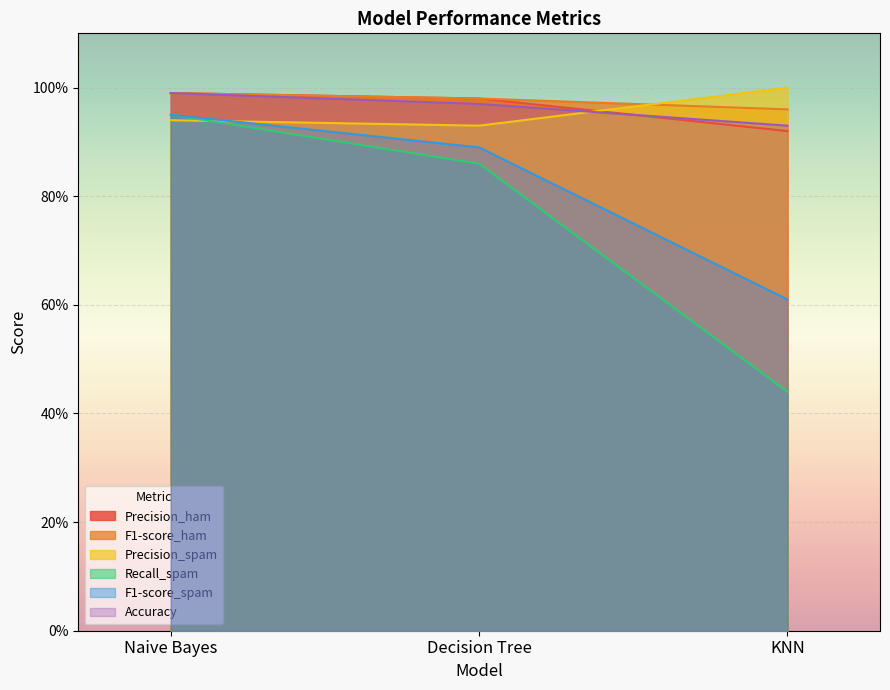

Rank the categories by F1-score_spam value from lowest to highest.

KNN, Decision Tree, Naive Bayes